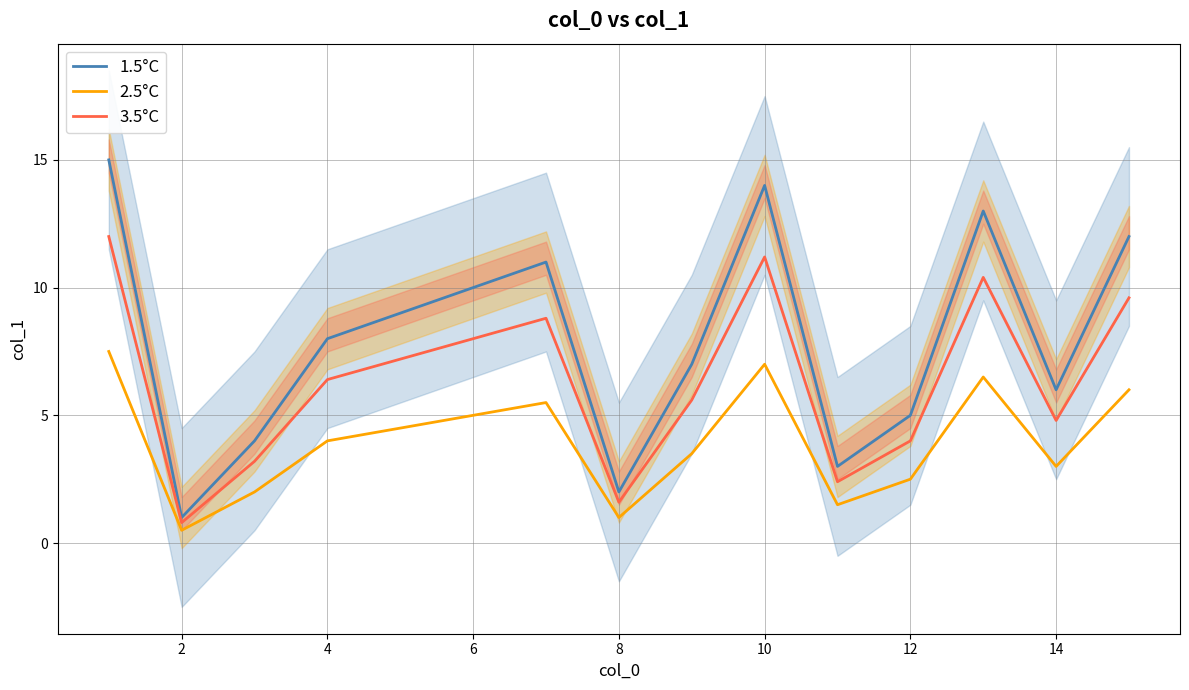

Which series has the largest total across all categories?

1.5°C